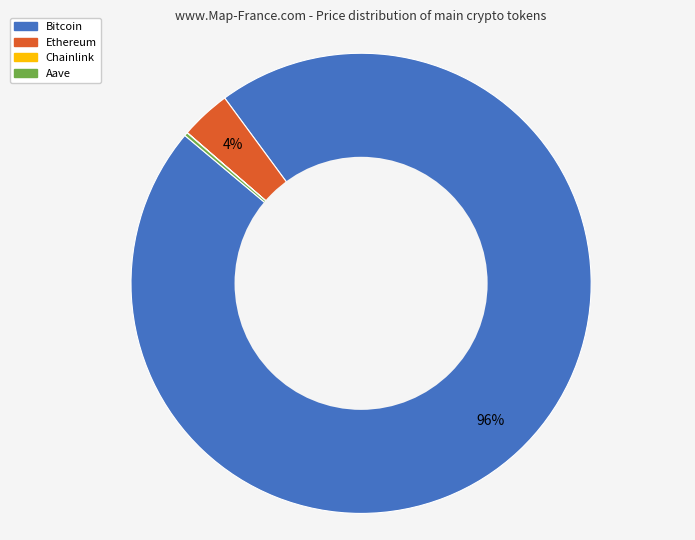

Which category has the biggest portion of the pie?

Bitcoin